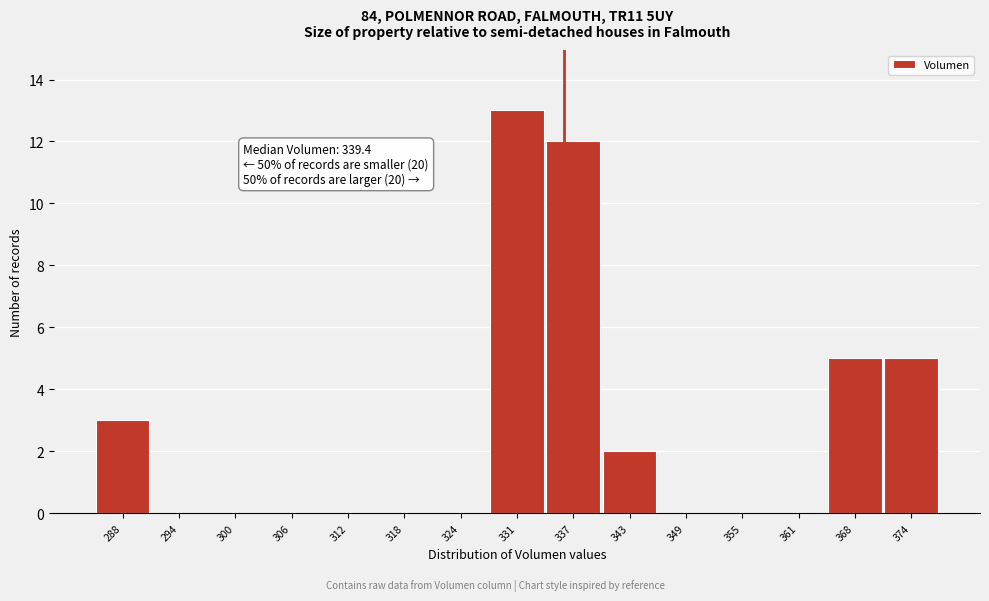

Reading left to right, transcribe all the data shown in this chart.

288=3	294=0	300=0	306=0	312=0	318=0	324=0	331=13	337=12	343=2	349=0	355=0	361=0	368=5	374=5